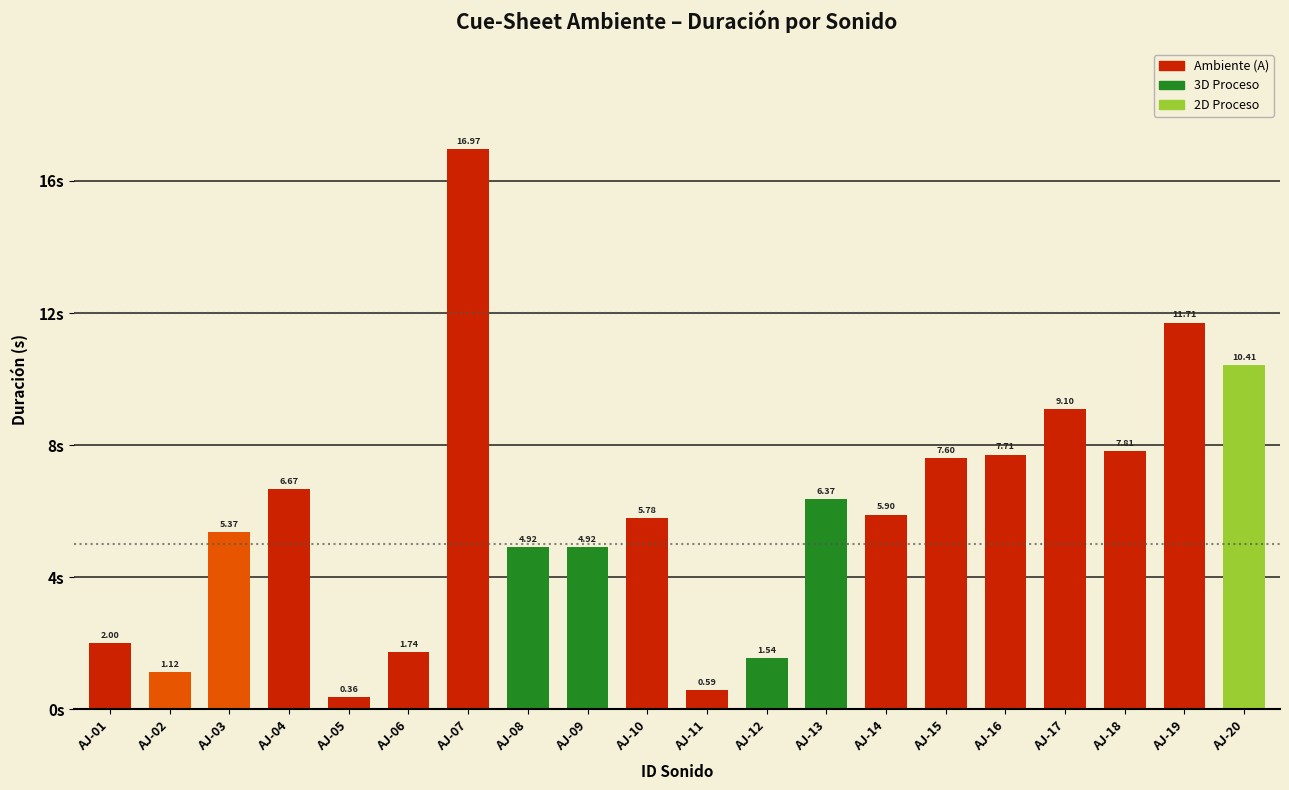

Approximately how many times larger is the value at AJ-17 compared to AJ-01?

4.5